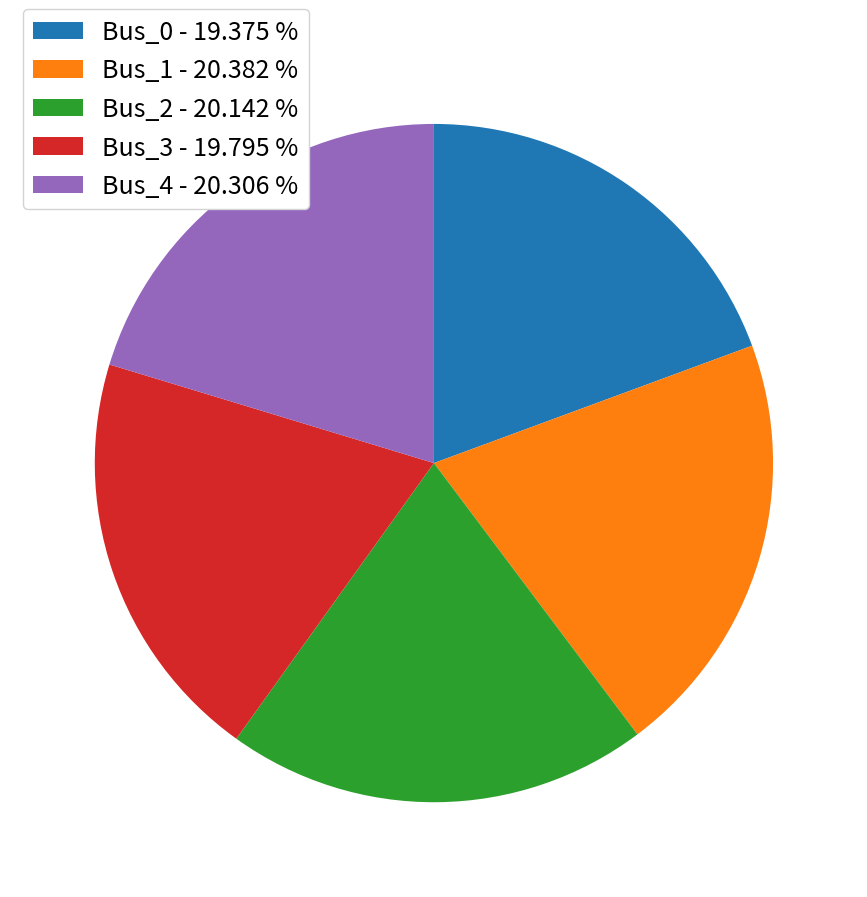

Approximately how many times larger is the value at Bus_1 - 20.382 % compared to Bus_2 - 20.142 %?

1.0